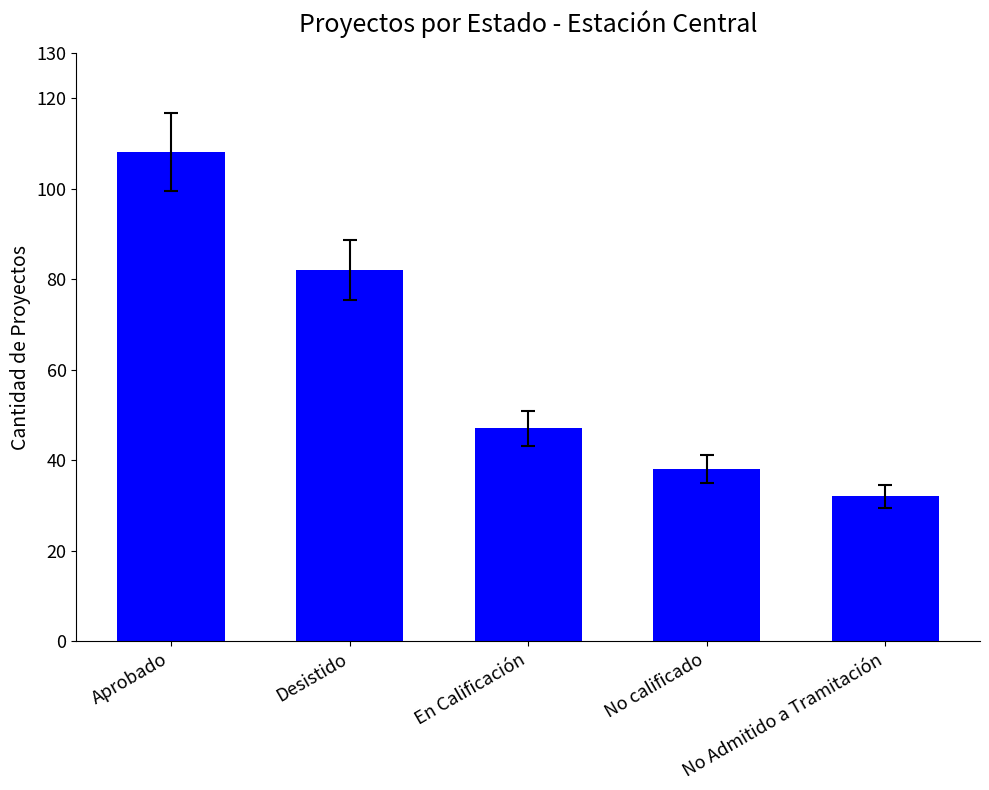

What is the difference between the maximum and second lowest values?

70